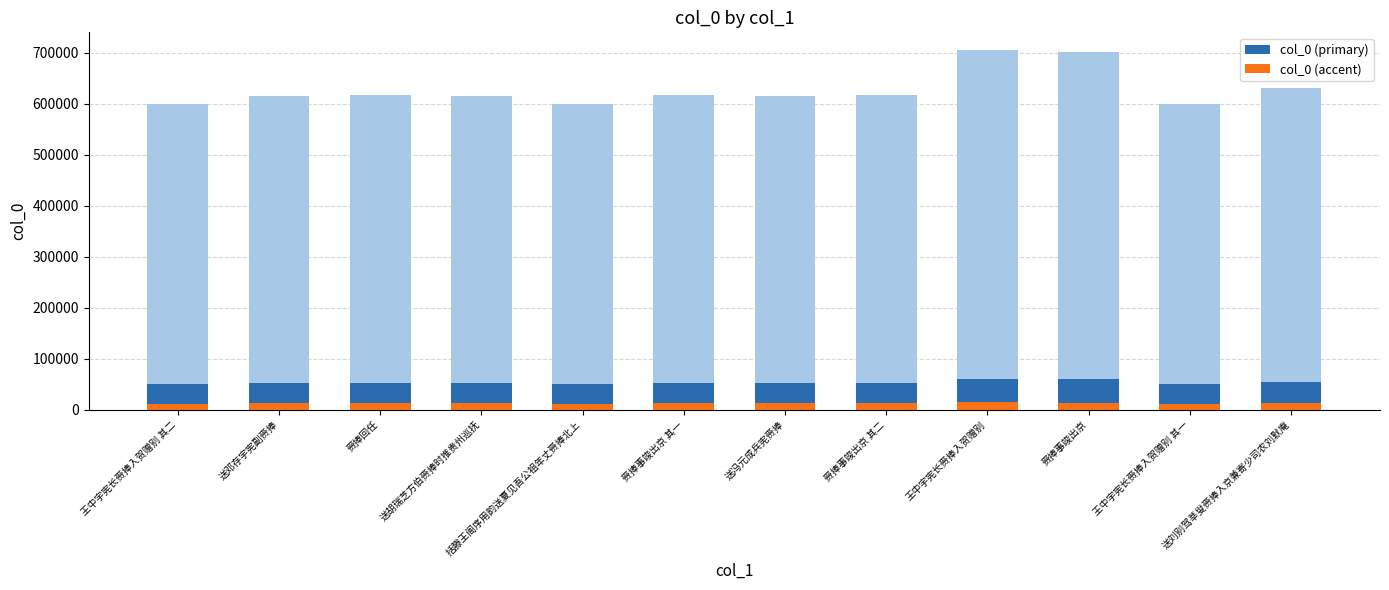

Is the value of col_0 (accent) at 赍捧事竣出京 其一 greater than the value of col_0 (primary) at 赍捧事竣出京?

No